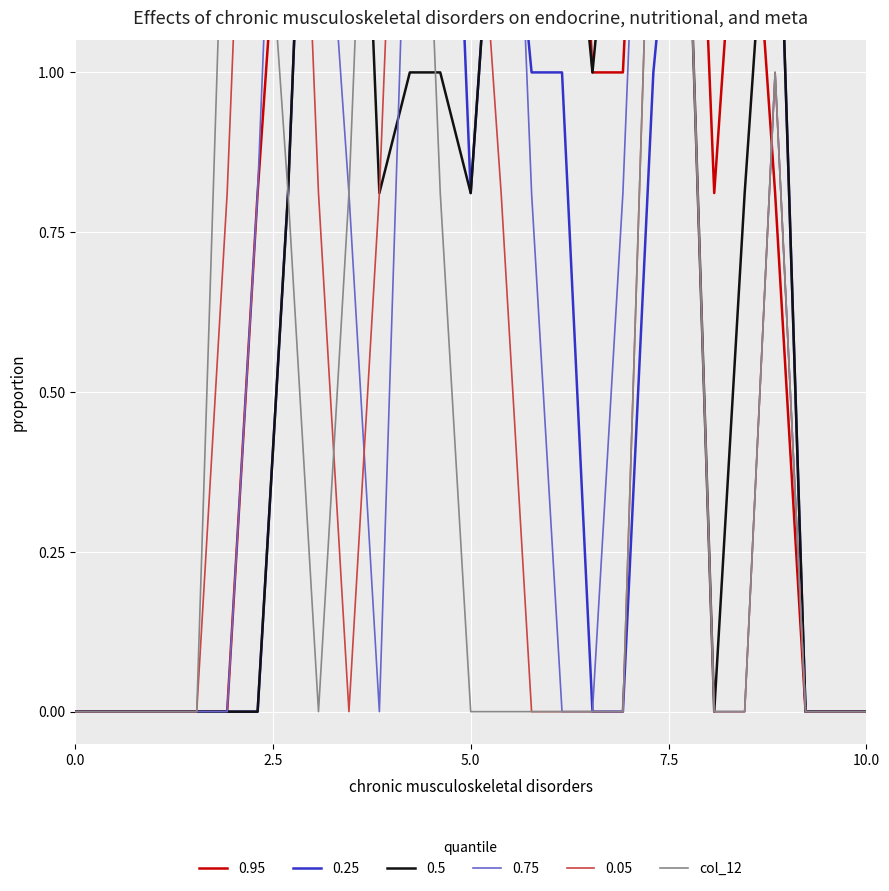

What is the difference between the values at 26 and 10?

2.0